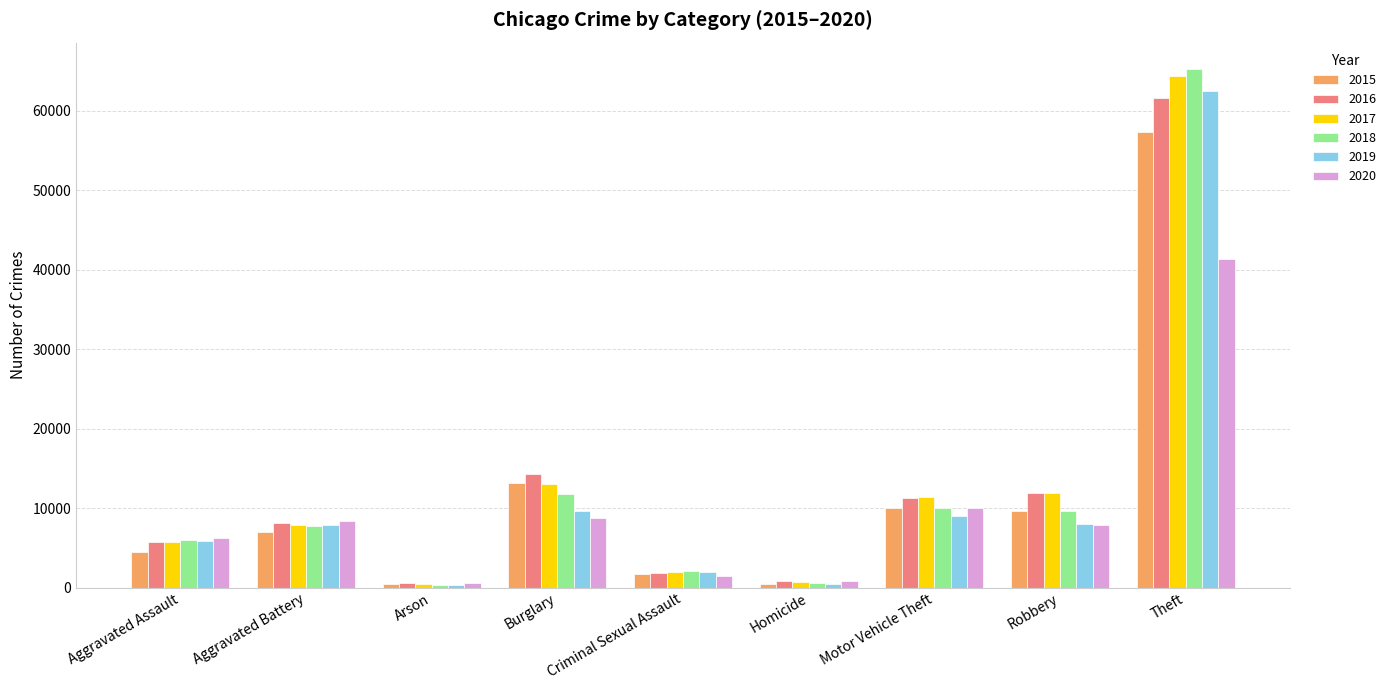

At how many categories does at least one series exceed 11063?

4